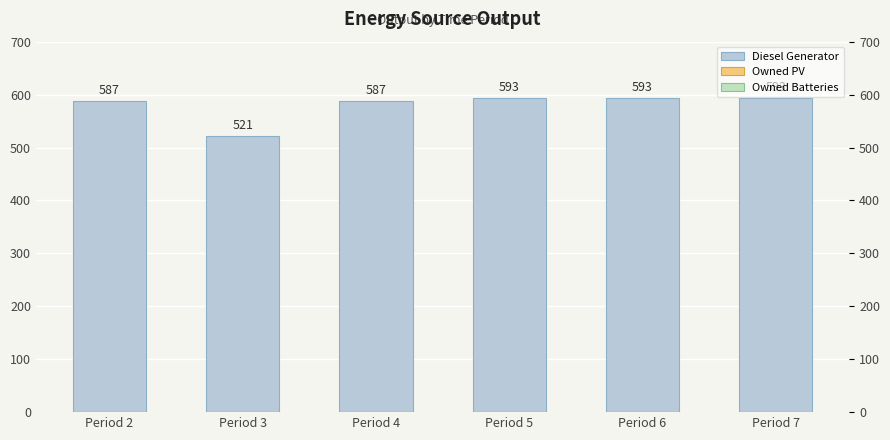

What value does the Diesel Generator series have at Period 7?

593